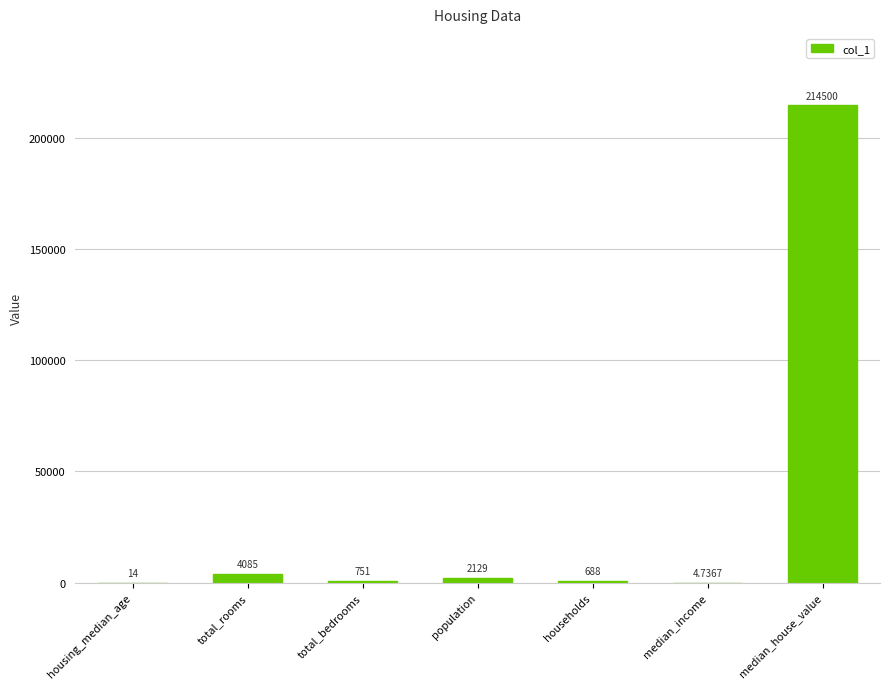

What is the sum of the values at total_bedrooms and housing_median_age?

765.0